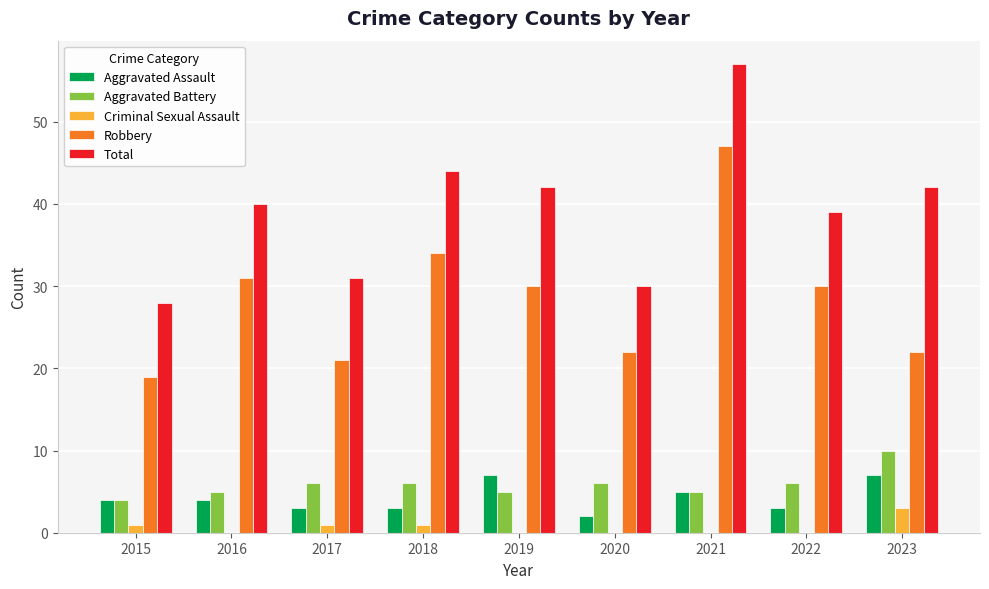

At which category is the sum across all series the highest?

2021